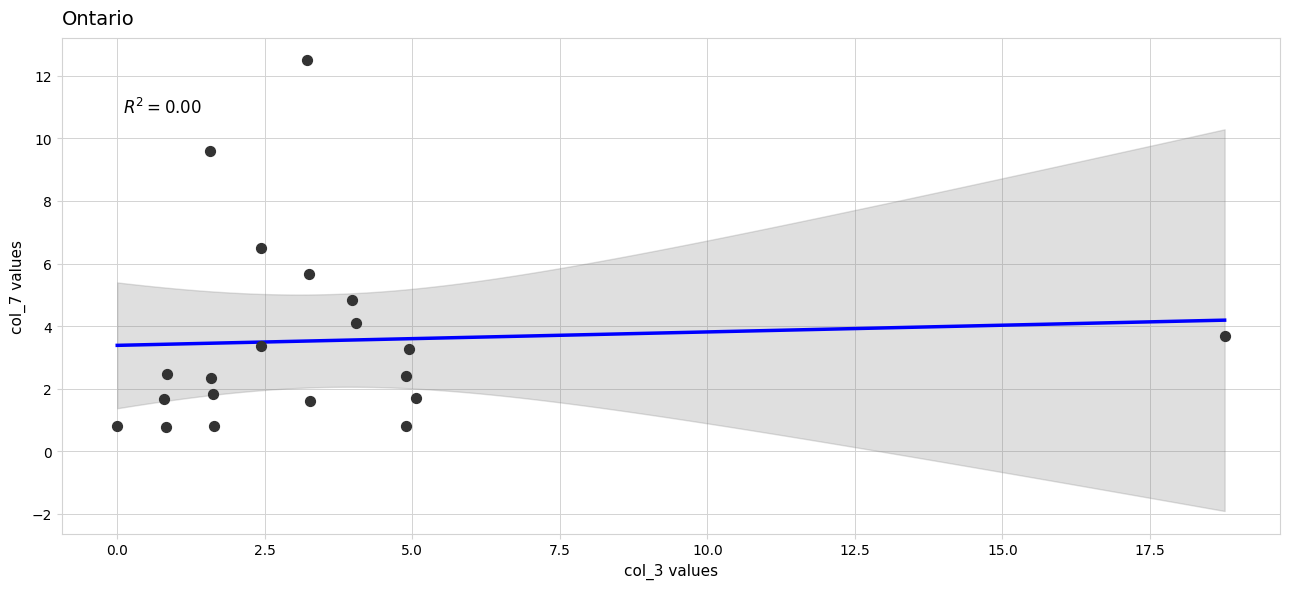

What Y value in the scatter plot is closest to 6?

5.7